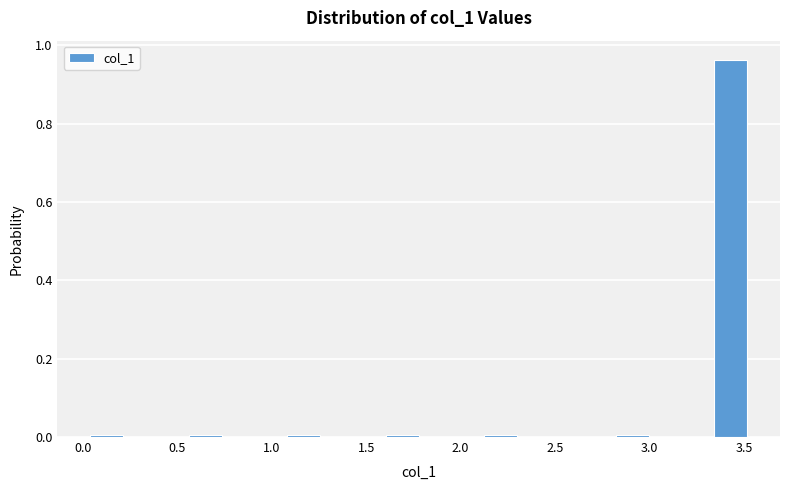

Around what value on the x-axis is the tallest bar? Give the approximate position of its centre, as read against the axis.

3.45